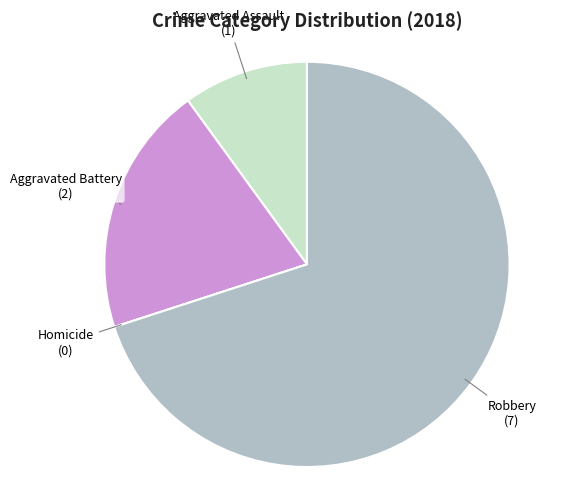

Which category accounts for the majority?

Robbery